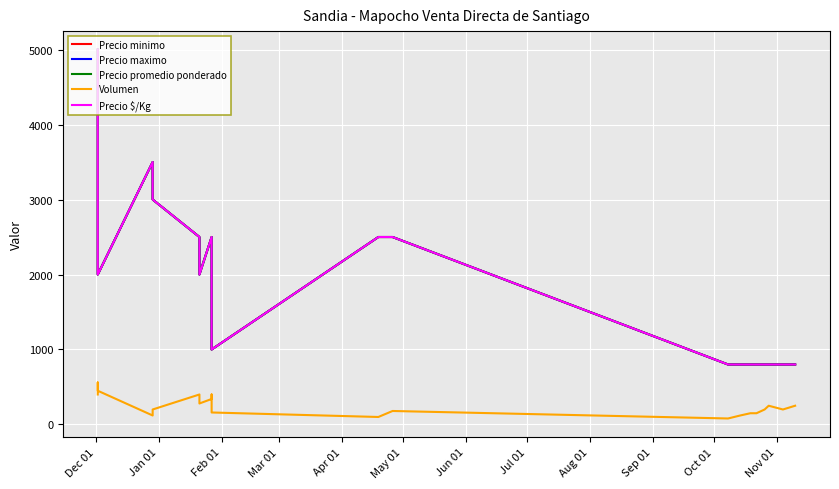

True or false: Precio minimo and Precio $/Kg cross at least once.

False